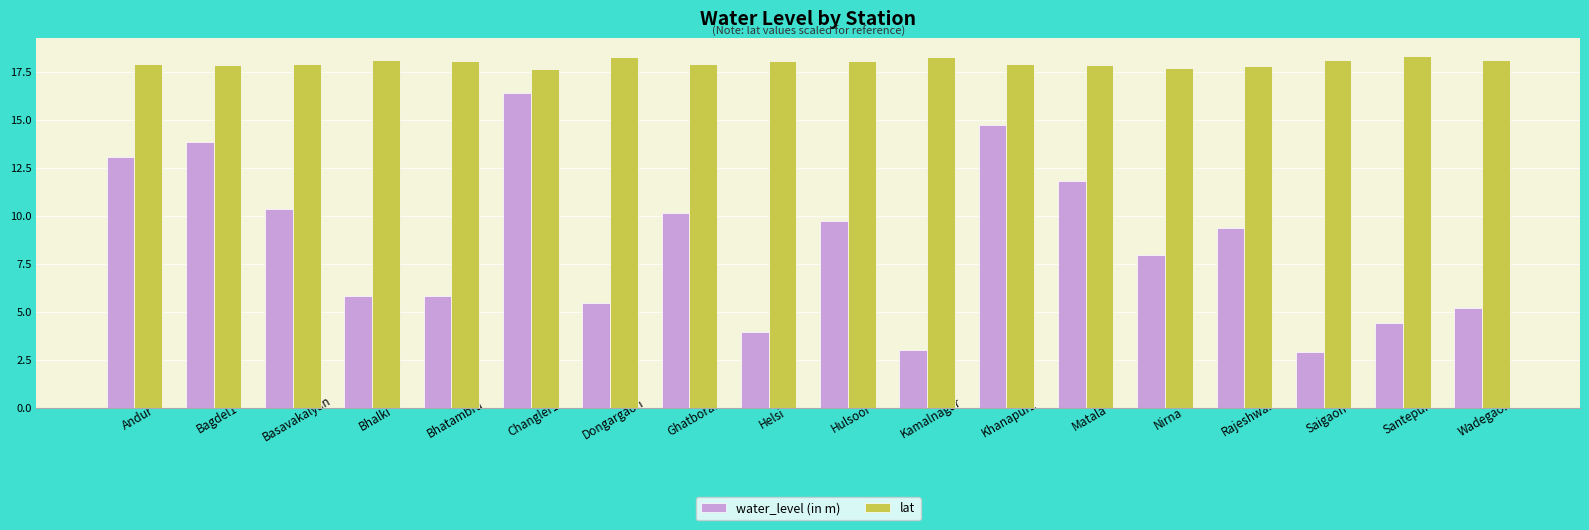

How many bars are there in total?

36